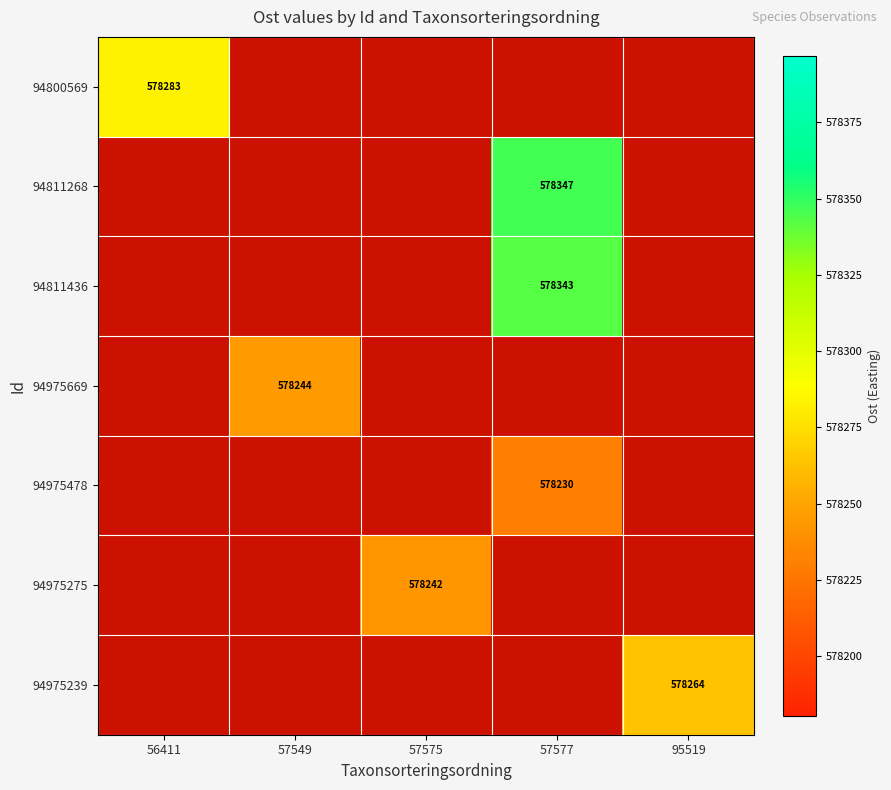

Which label corresponds to the largest value in the chart?

57577